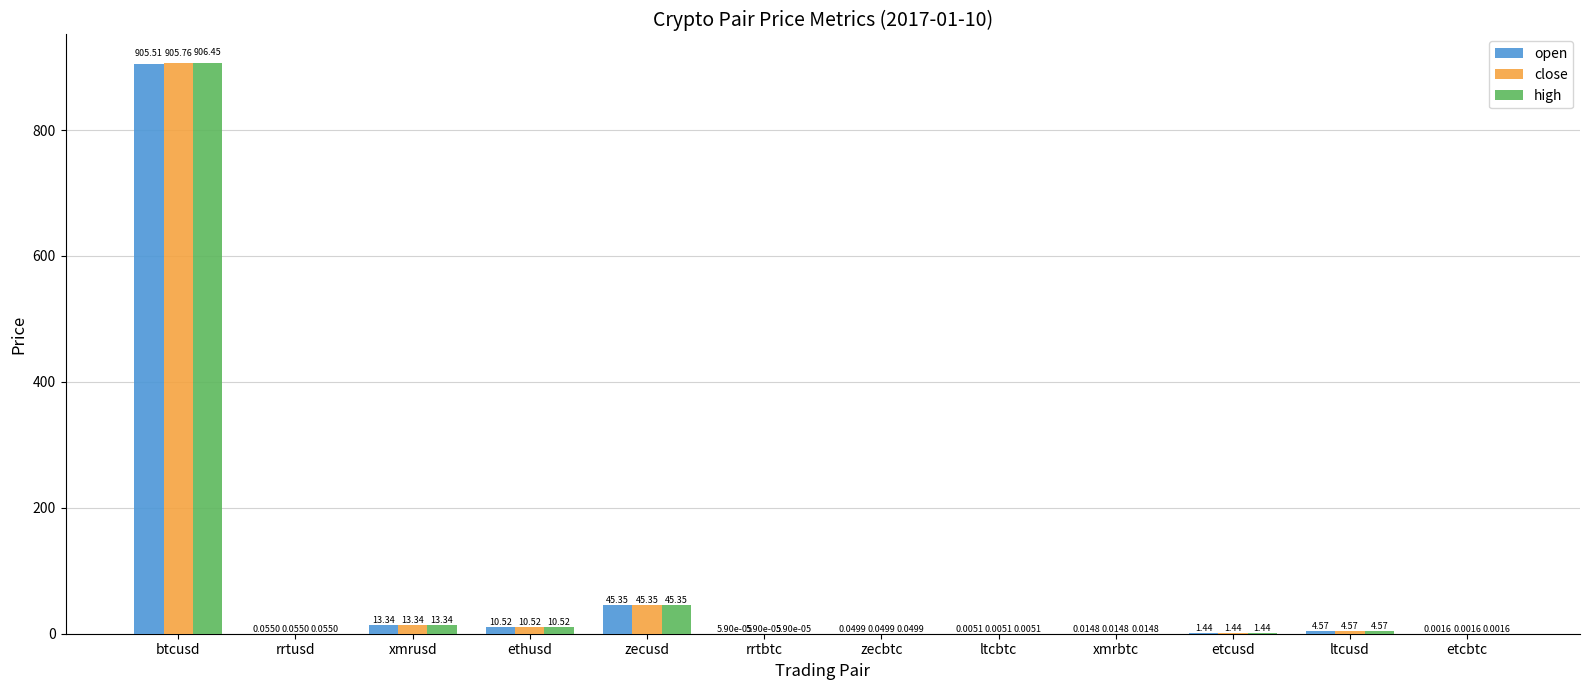

What value does the high series have at zecusd?

45.3